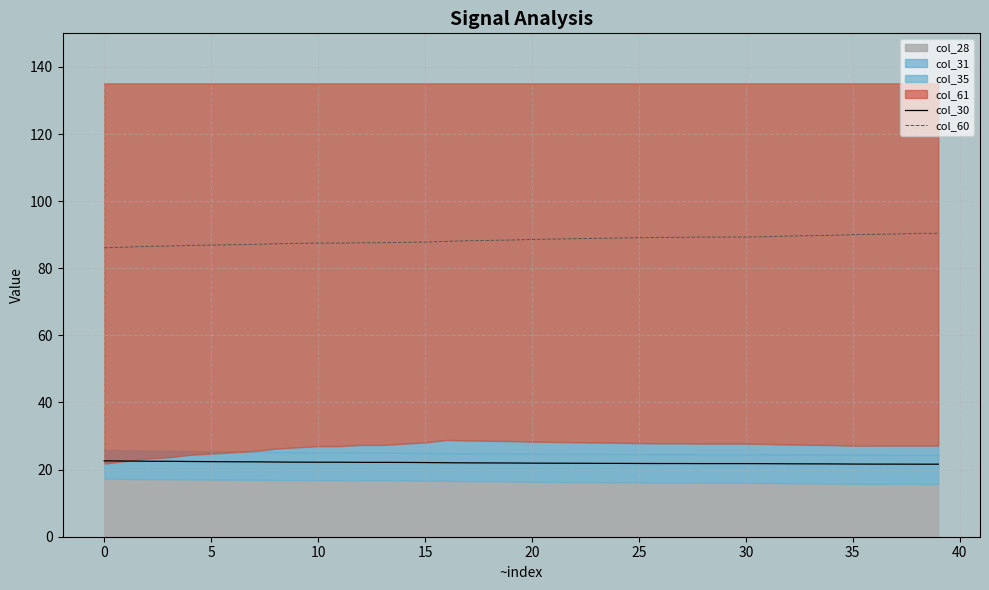

What is the maximum value for col_30?

22.6